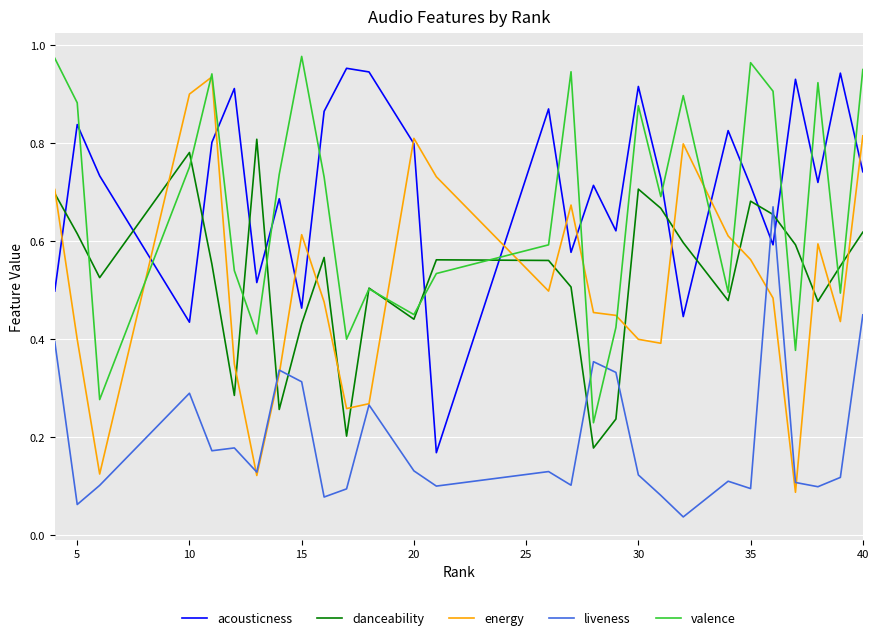

True or false: danceability and liveness intersect in this chart.

True